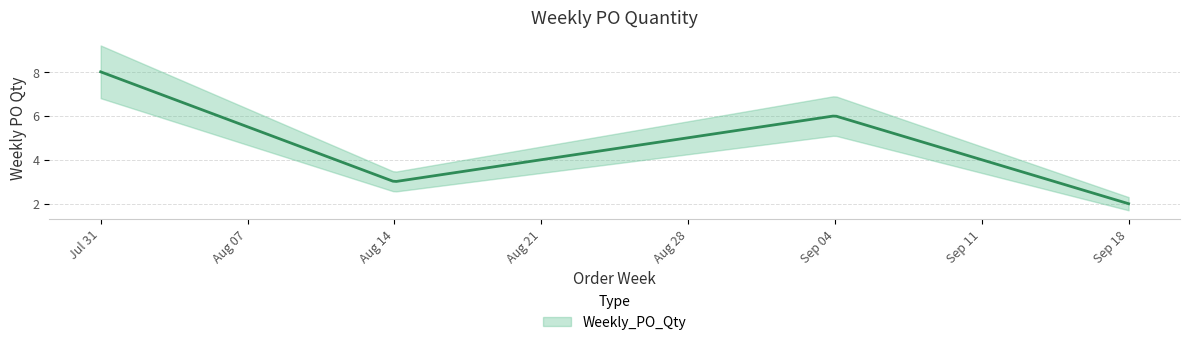

At which category does the data reach its first local peak?

2023-09-04